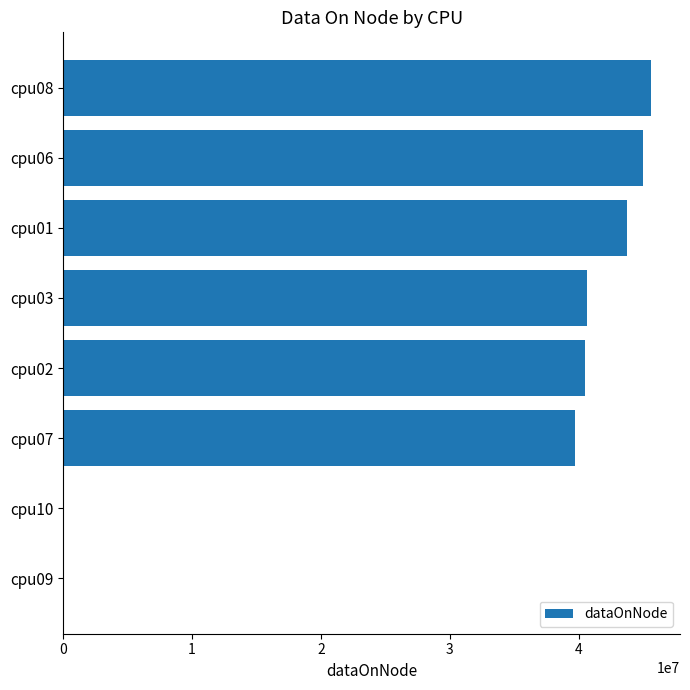

The value at cpu03 is 9857759. True or false?

False